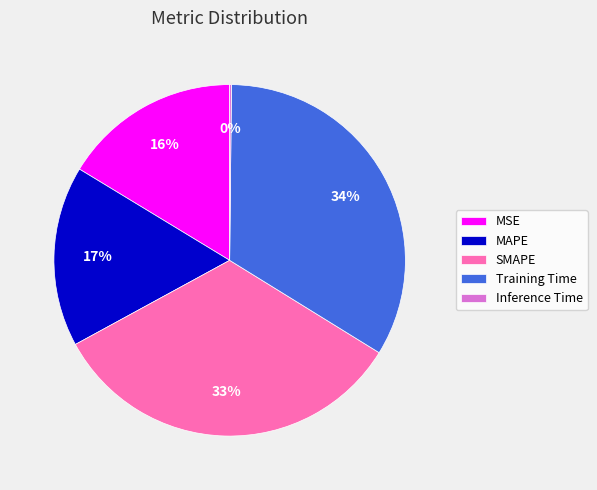

True or false: SMAPE accounts for 33% of the total.

True